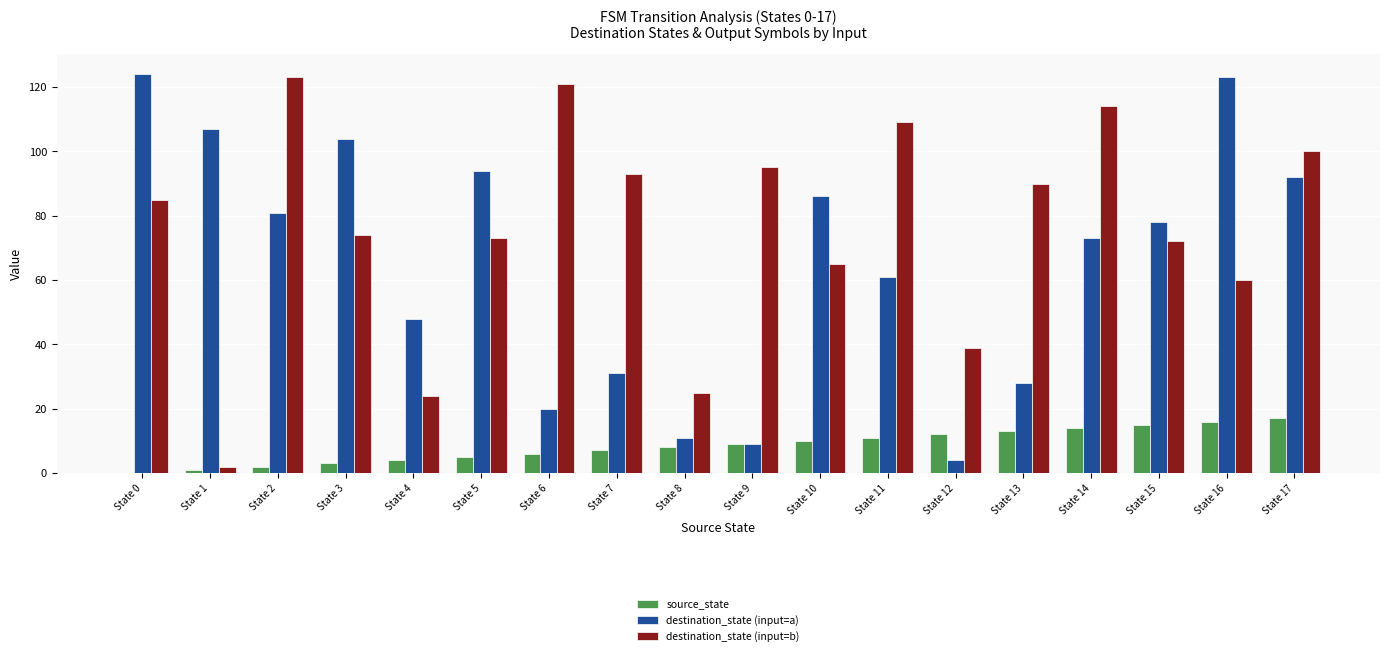

What are all the series names shown in the legend?

source_state, destination_state (input=a), destination_state (input=b)